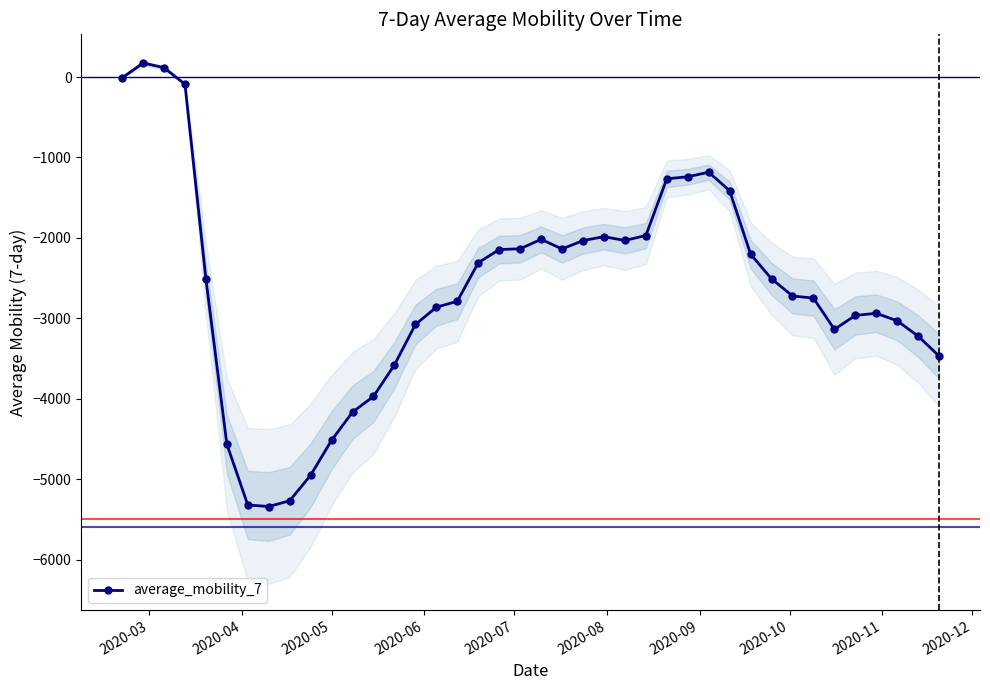

What is the value of the average_mobility_7 point at the 12th from the left?

-4166.3